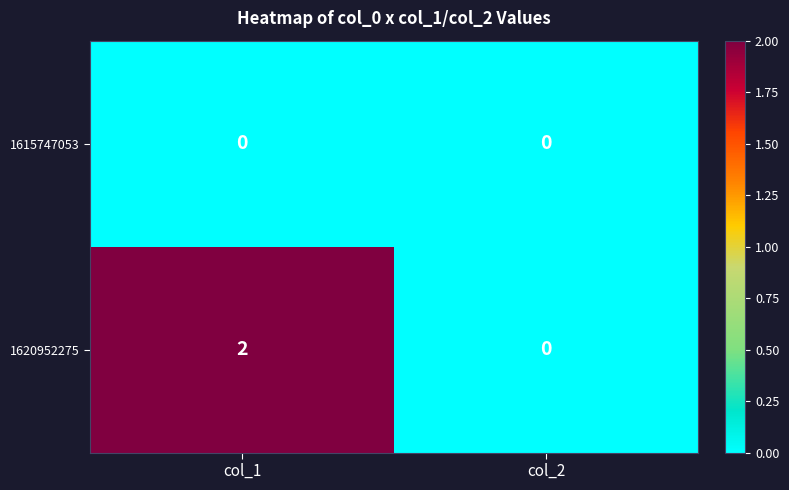

True or false: 1620952275 has a value of 1 at col_2.

False